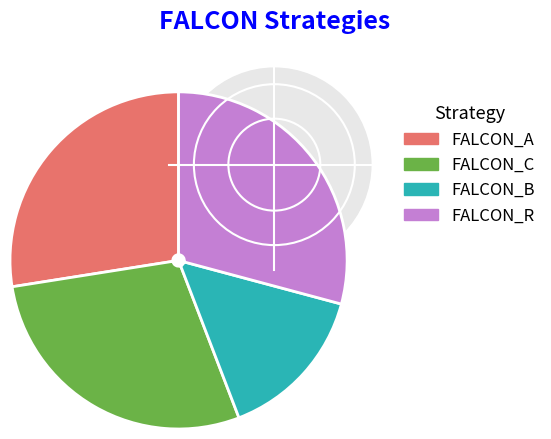

Between FALCON_C and FALCON_A, which is larger?

FALCON_C